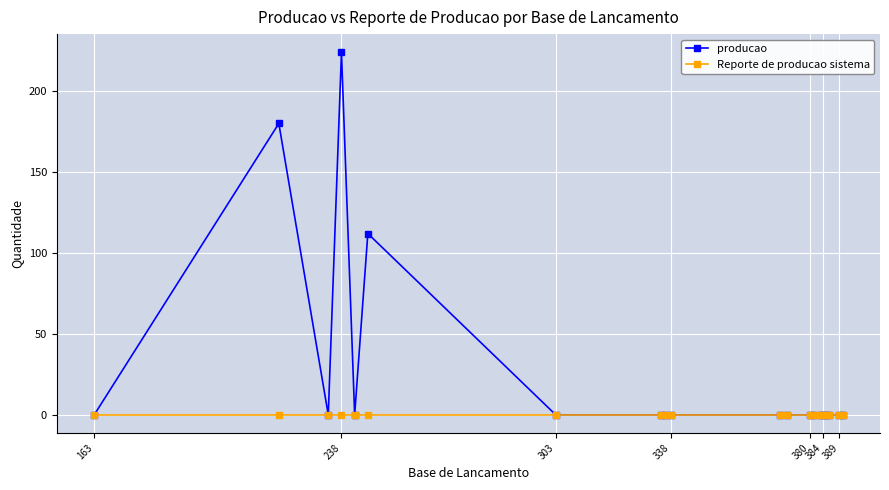

List the series in order of their peak value, lowest first.

Reporte de producao sistema, producao